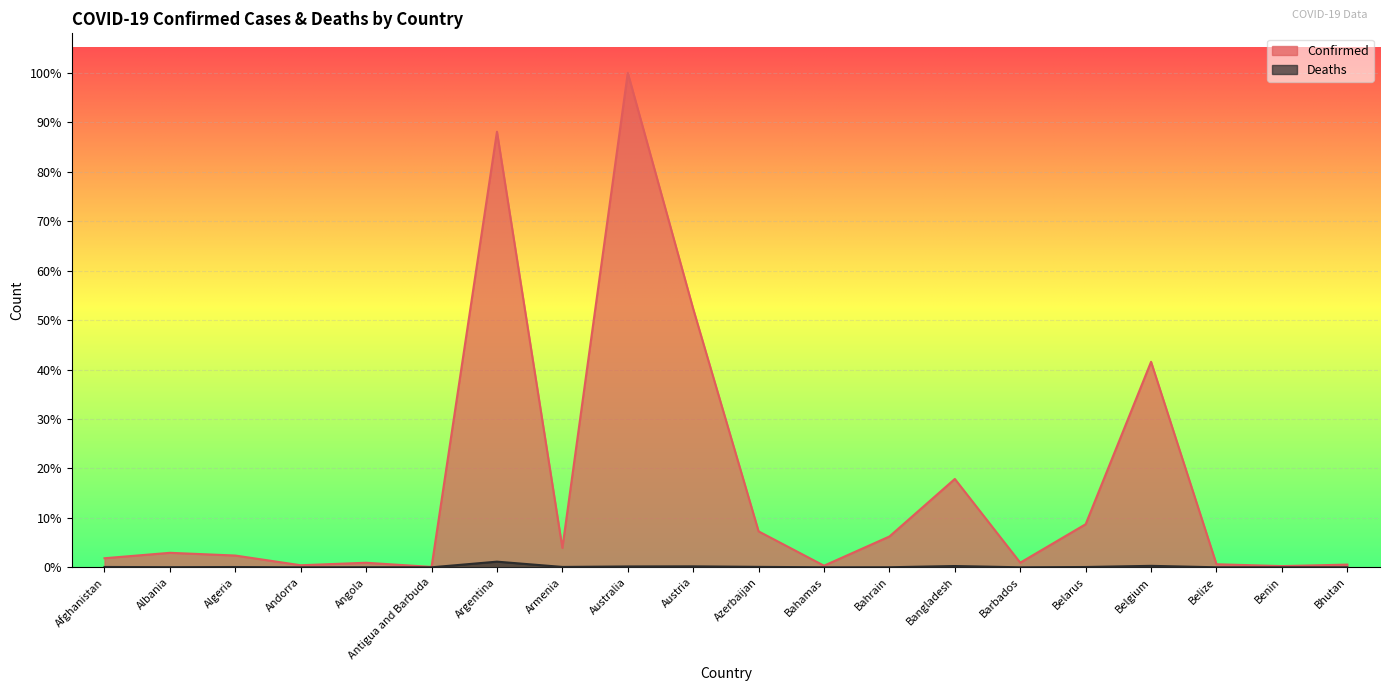

Reading left to right, what are all the values shown in this chart?

Confirmed: 209484	334457	271496	47890	105288	9106	10044957	447308	11401996	5961143	828825	37491	710693	2037871	106798	994037	4739365	70757	27999	62627
Deaths: 7896	3598	6881	165	1933	146	130472	8727	19578	21970	10138	833	1553	29445	579	7118	33814	688	163	21